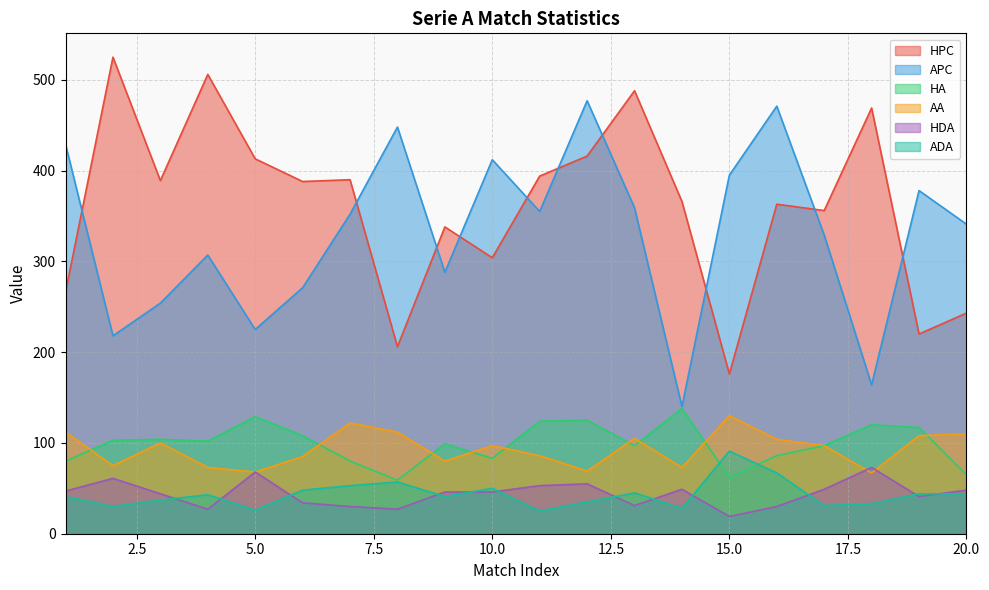

Which series has the largest range (max minus min)?

HPC